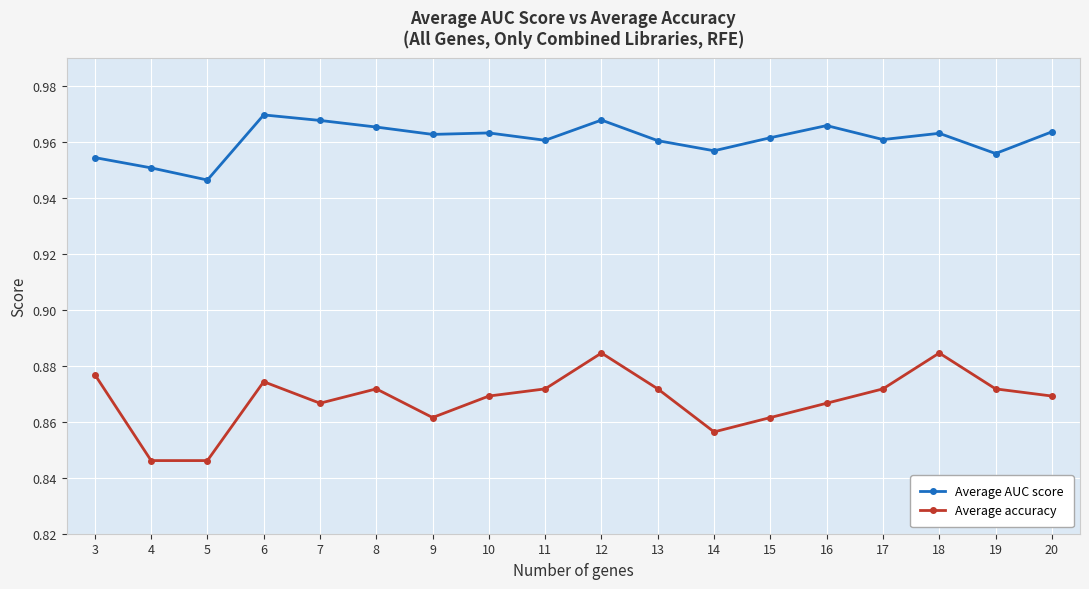

How many lines are shown in the chart?

2